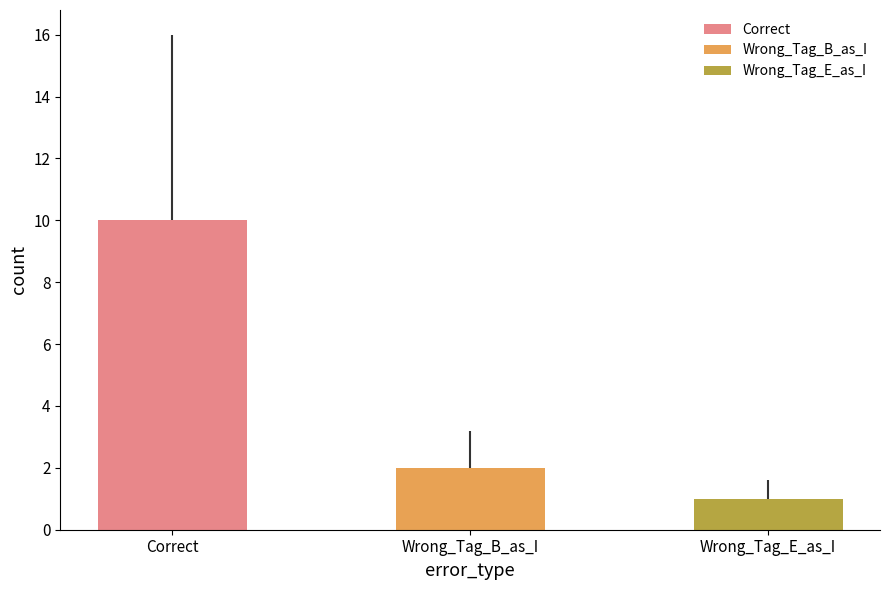

Between Correct and Wrong_Tag_E_as_I, which is larger?

Correct